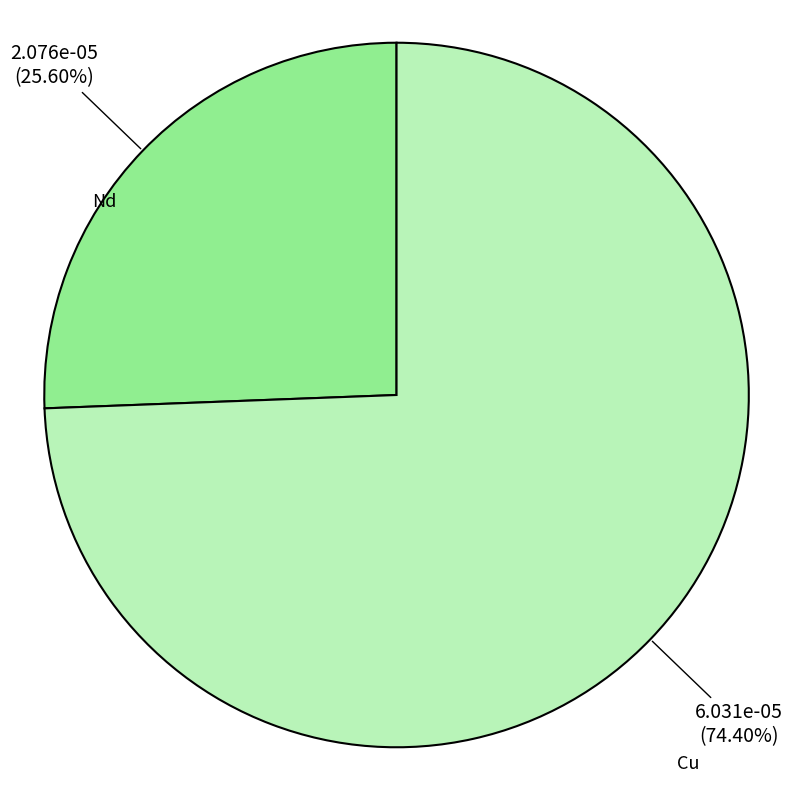

Is there a majority slice in this chart?

Yes